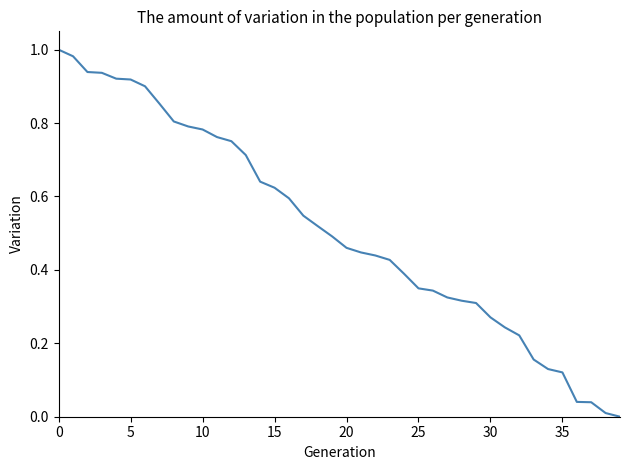

Does the chart display data point markers on the line(s)?

No